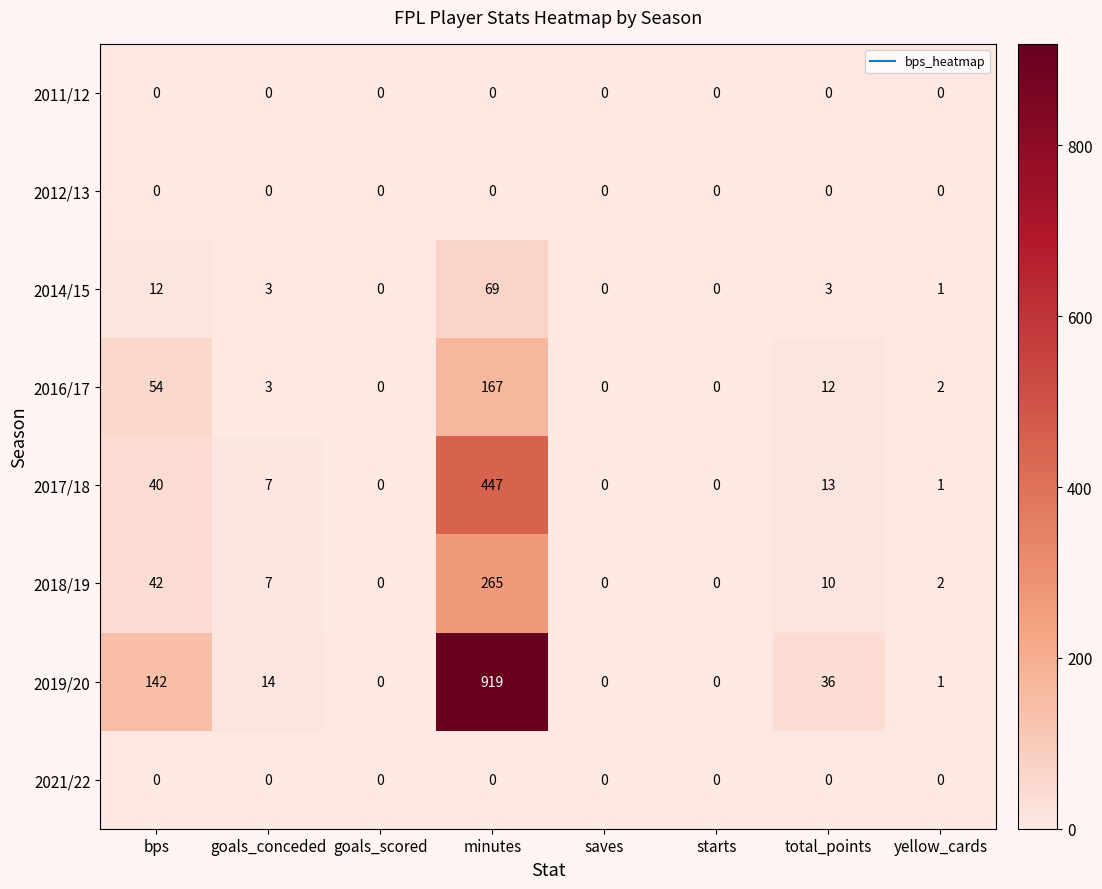

At which label does 2018/19 reach its peak?

minutes